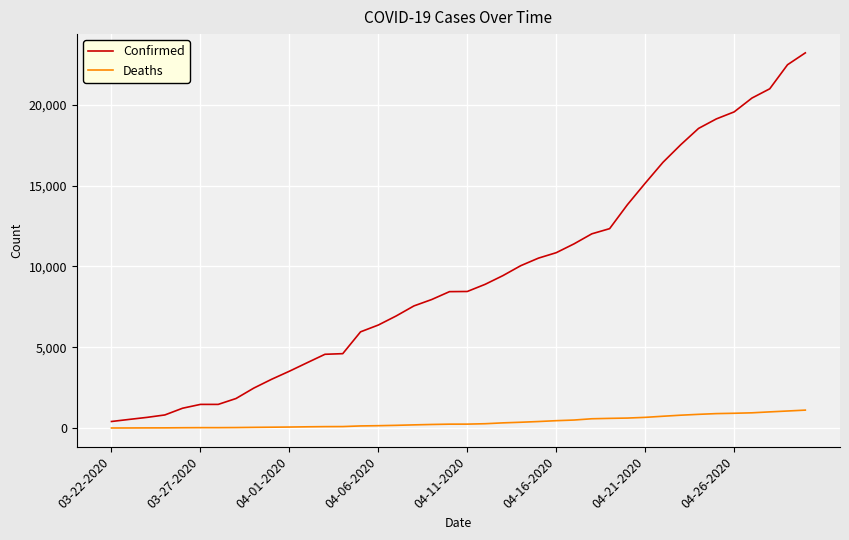

Which series has the widest spread of values?

Confirmed